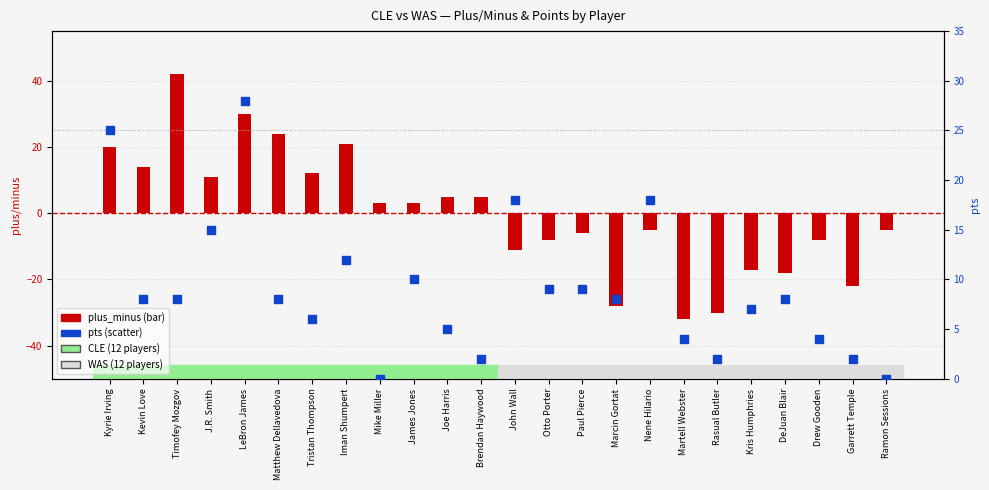

Which series reaches the minimum Y coordinate?

plus_minus